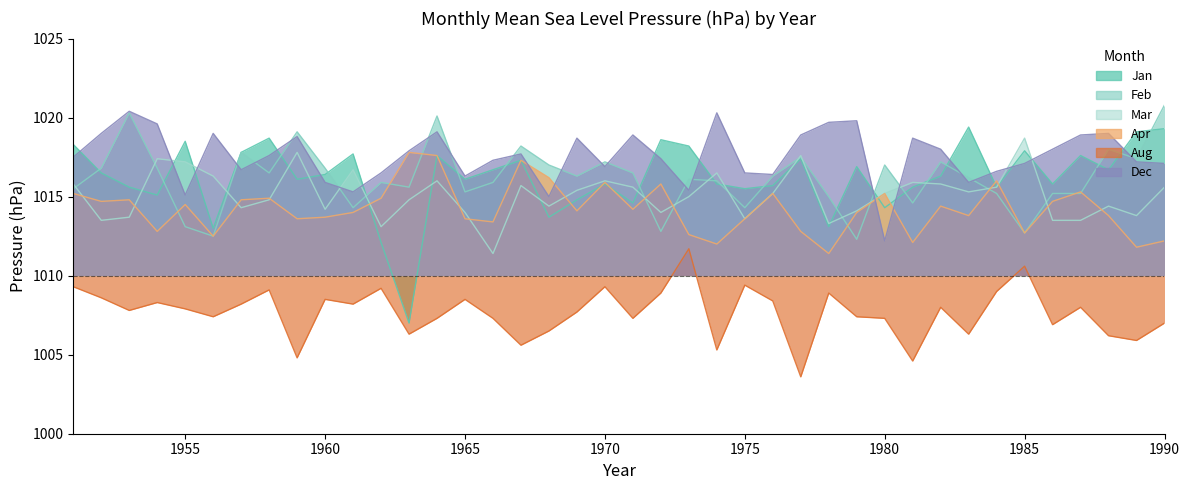

Where is Mar nearest to the value 1015?

1973